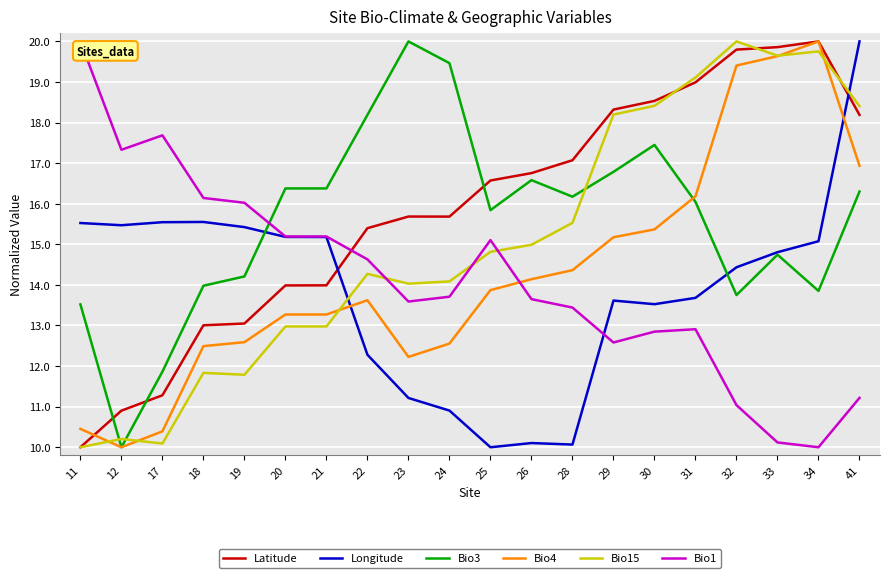

What is the difference between the maximum and minimum values in the Bio1 series?

10.0